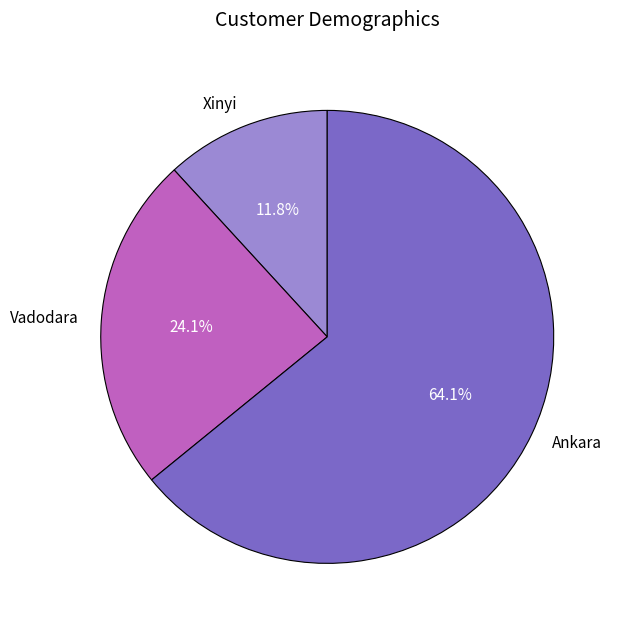

Rank the categories by value from lowest to highest.

Xinyi, Vadodara, Ankara